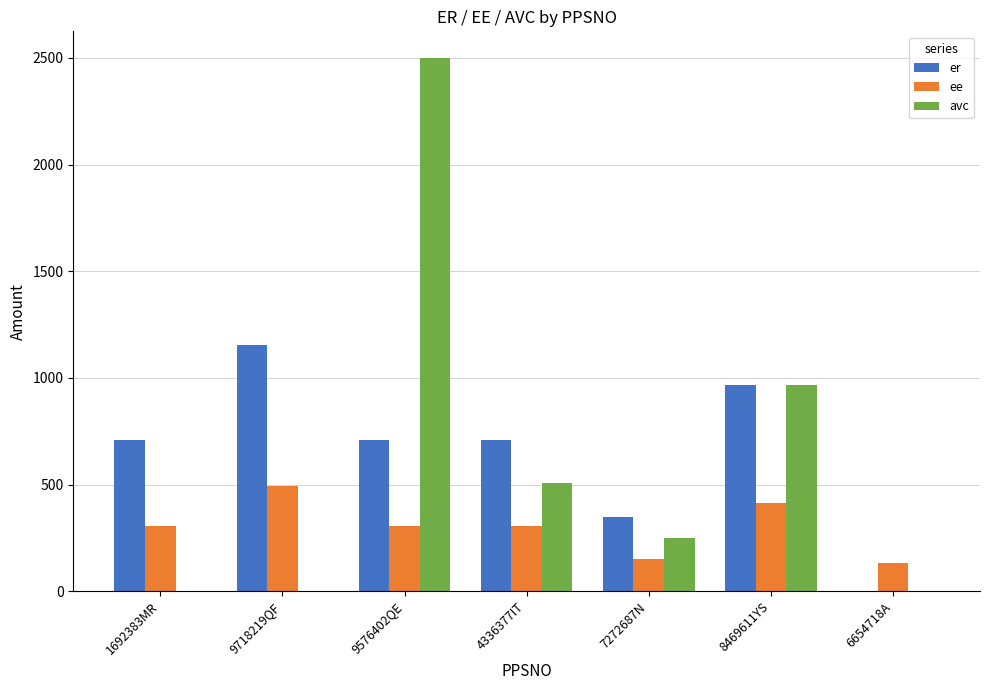

What is the total value across all series at 6654718A?

130.4